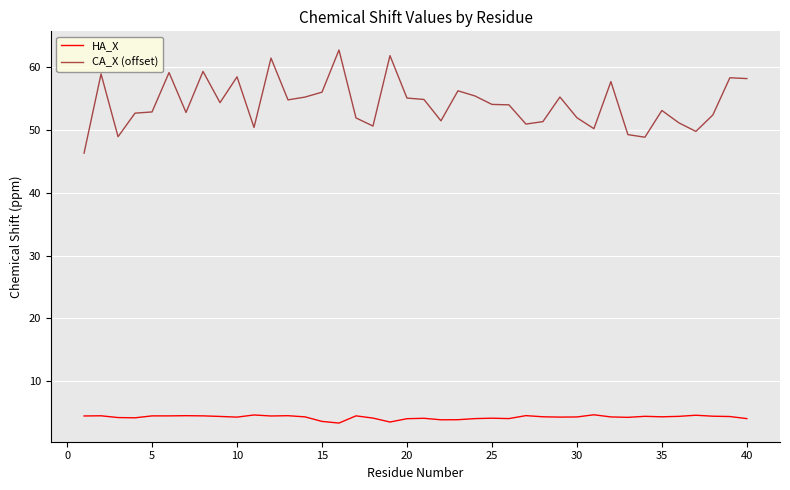

Which series has the widest spread of values?

CA_X (offset)